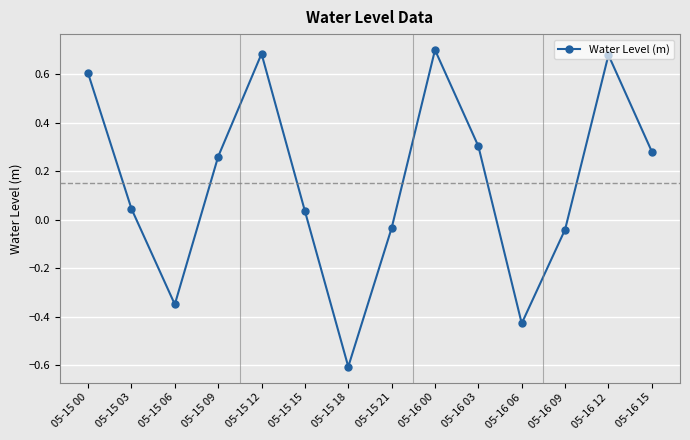

How many lines are shown in the chart?

1